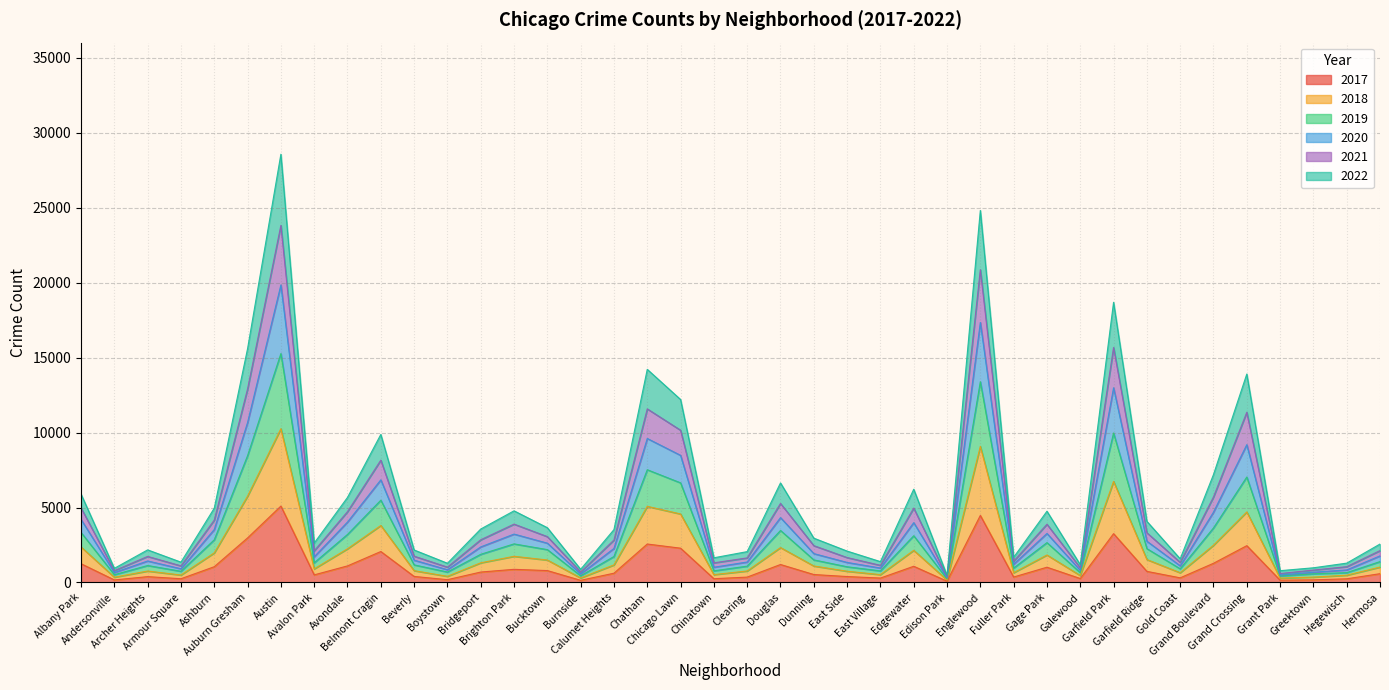

What are all the series names shown in the legend?

2017, 2018, 2019, 2020, 2021, 2022